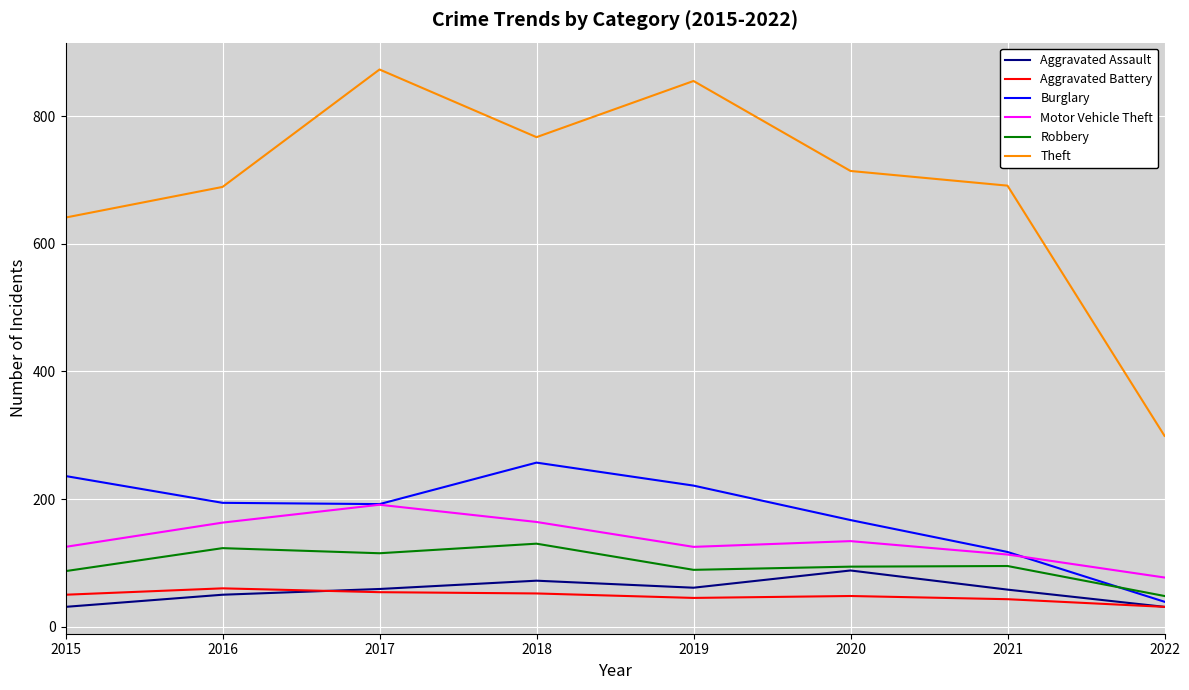

What is the greatest value displayed?

873